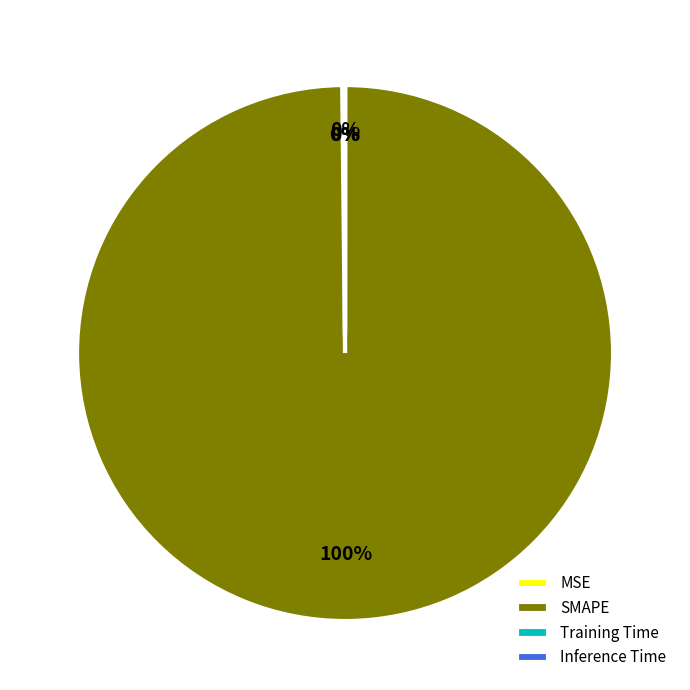

To the nearest percent, what portion does SMAPE represent?

100%